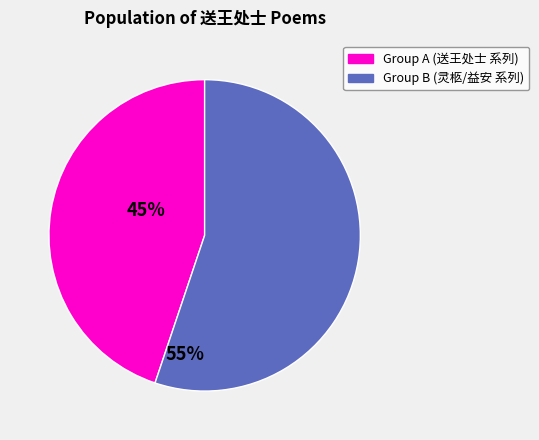

Is there any slice that represents more than half of the pie?

Yes